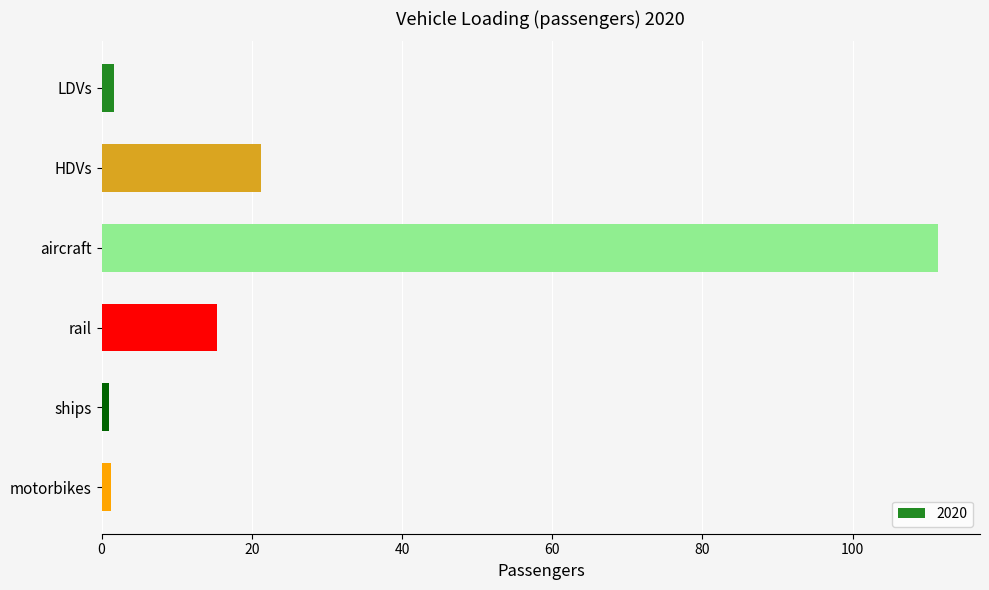

Between LDVs and aircraft, which is larger?

aircraft